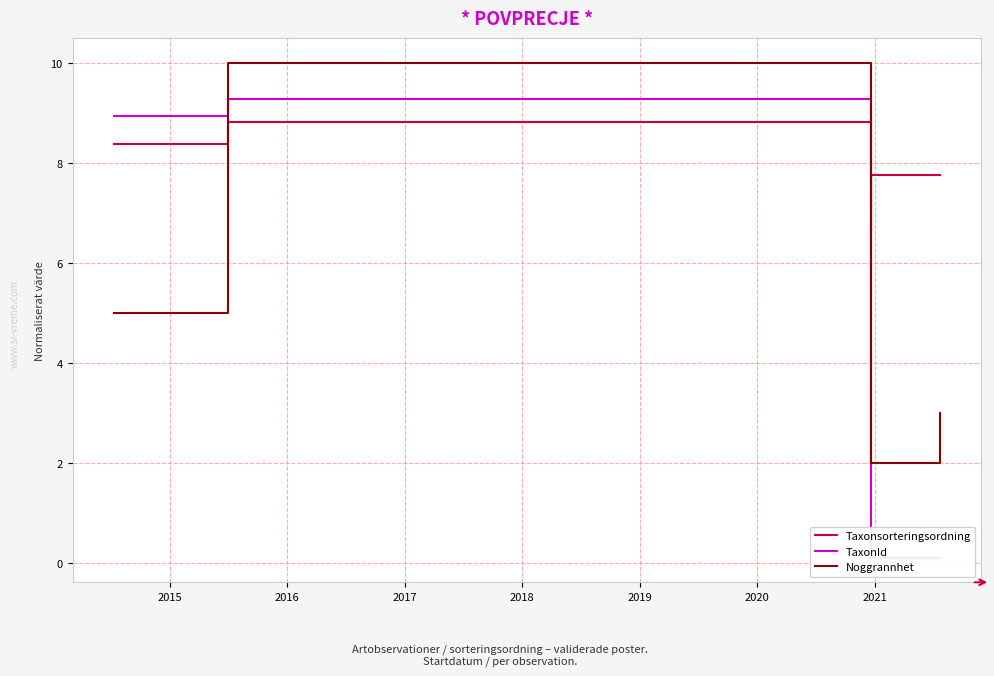

True or false: Taxonsorteringsordning and Noggrannhet cross at least once.

True